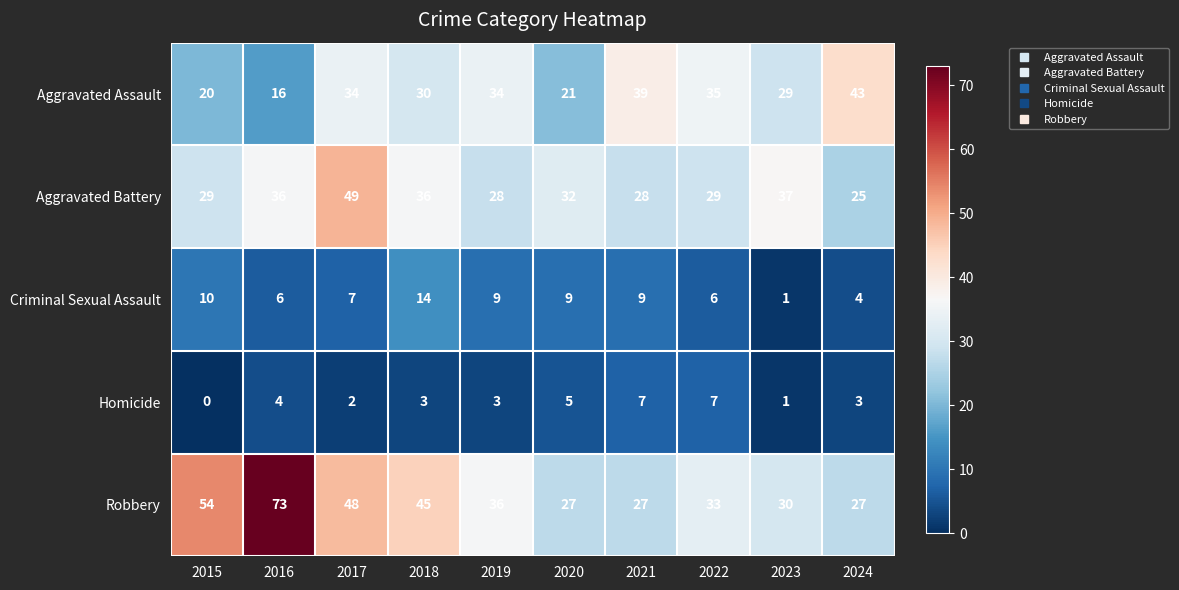

How many values in the Aggravated Assault series are below 34?

5